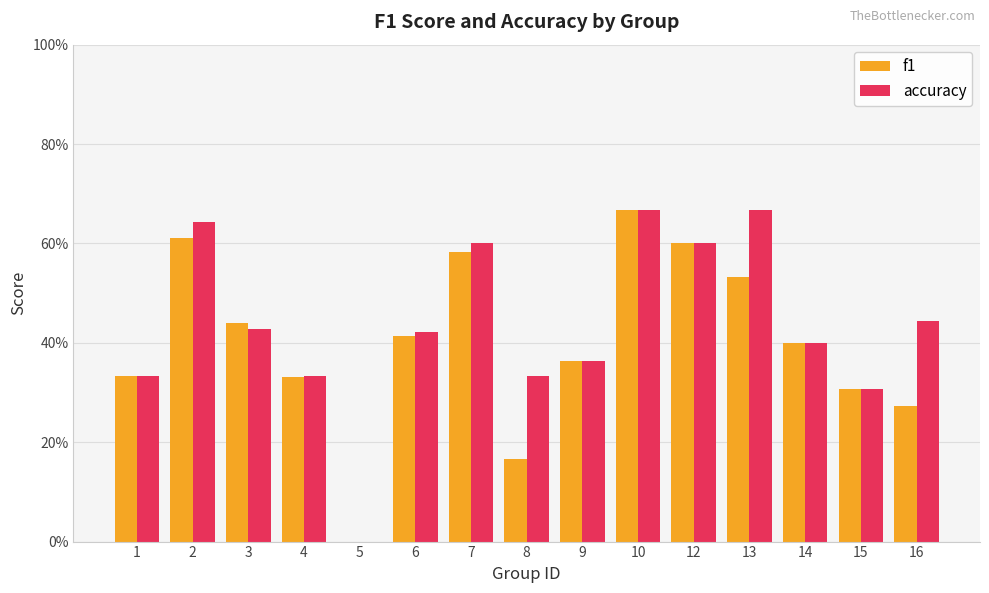

At which label is f1 closest to 0?

5